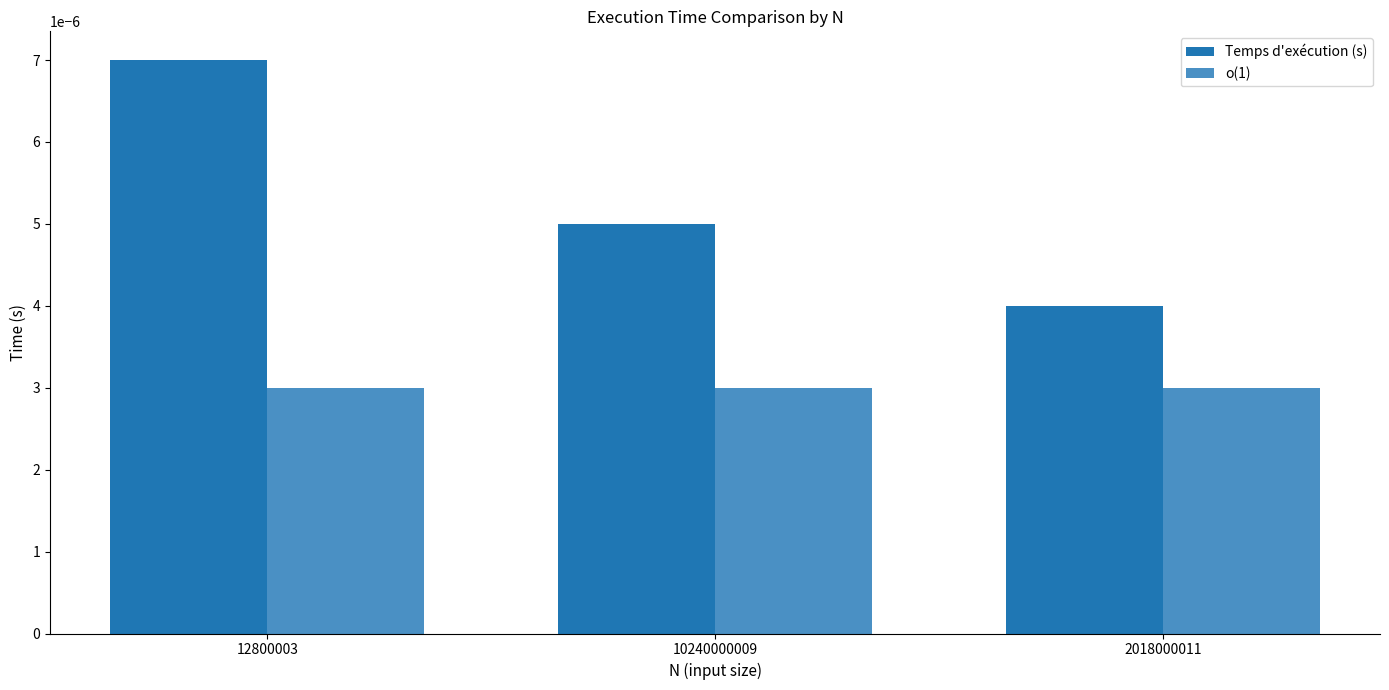

How many groups of bars are there?

3